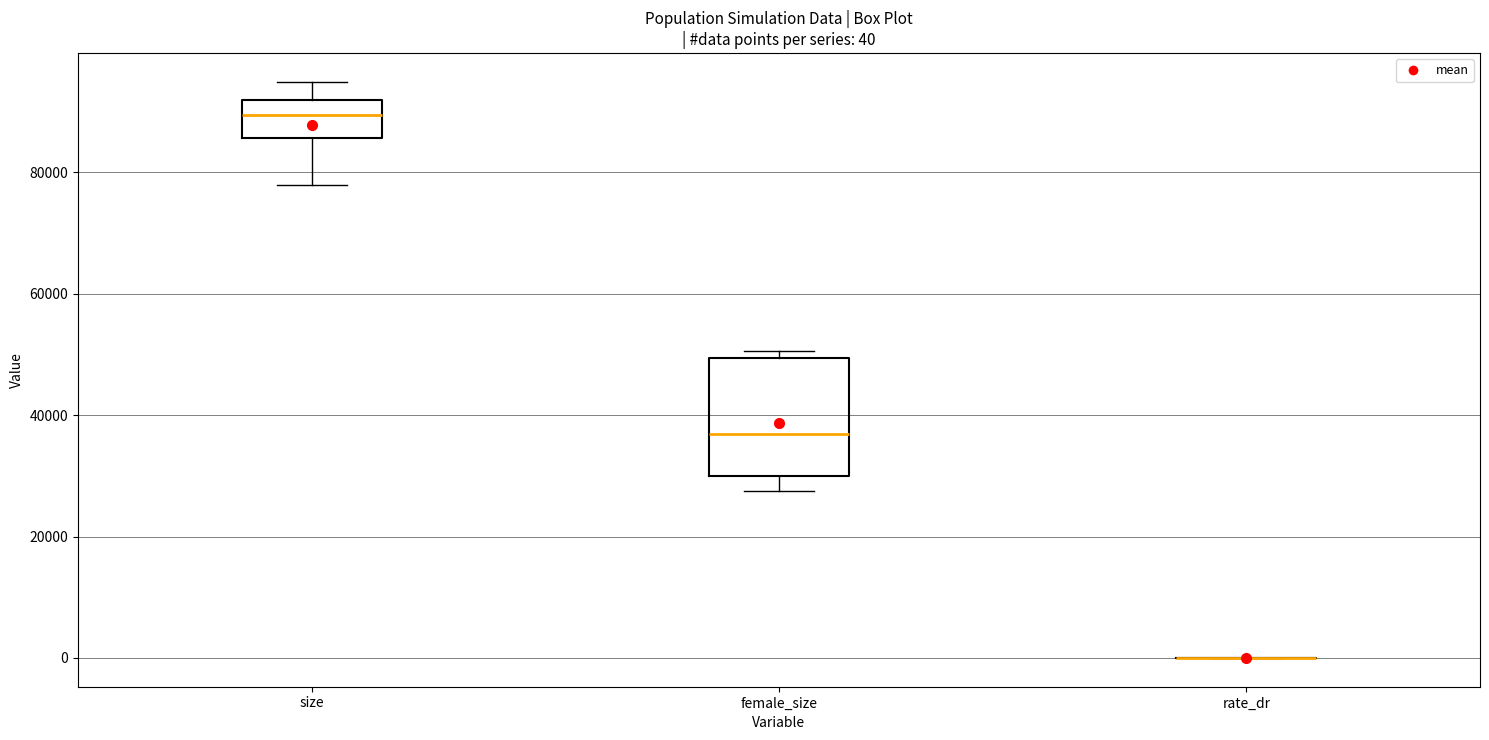

Comparing the boxes themselves (not the whiskers), which one is the tallest?

female_size